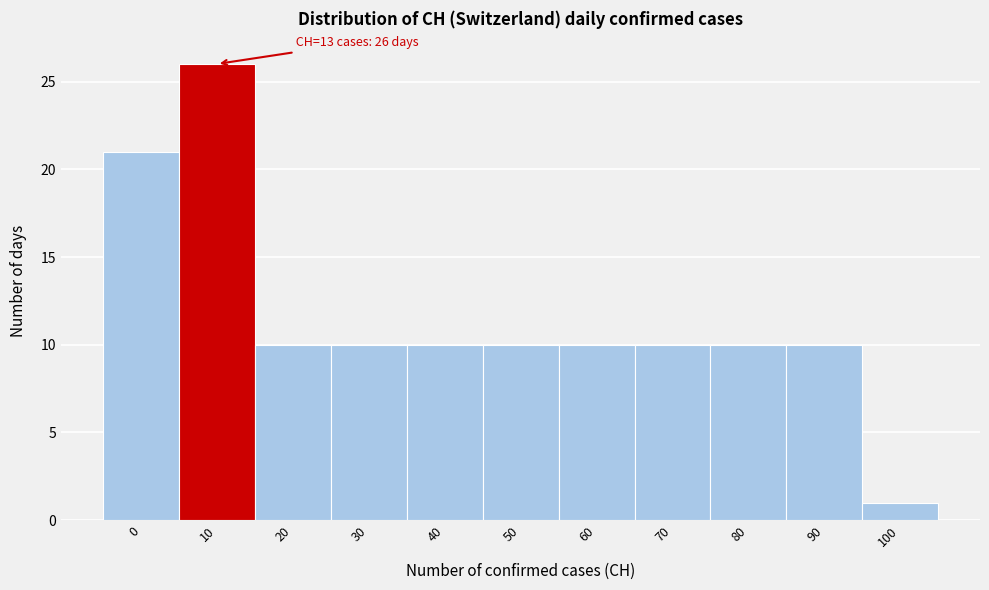

Reading left to right, extract all data points from this chart.

21	26	10	10	10	10	10	10	10	10	1